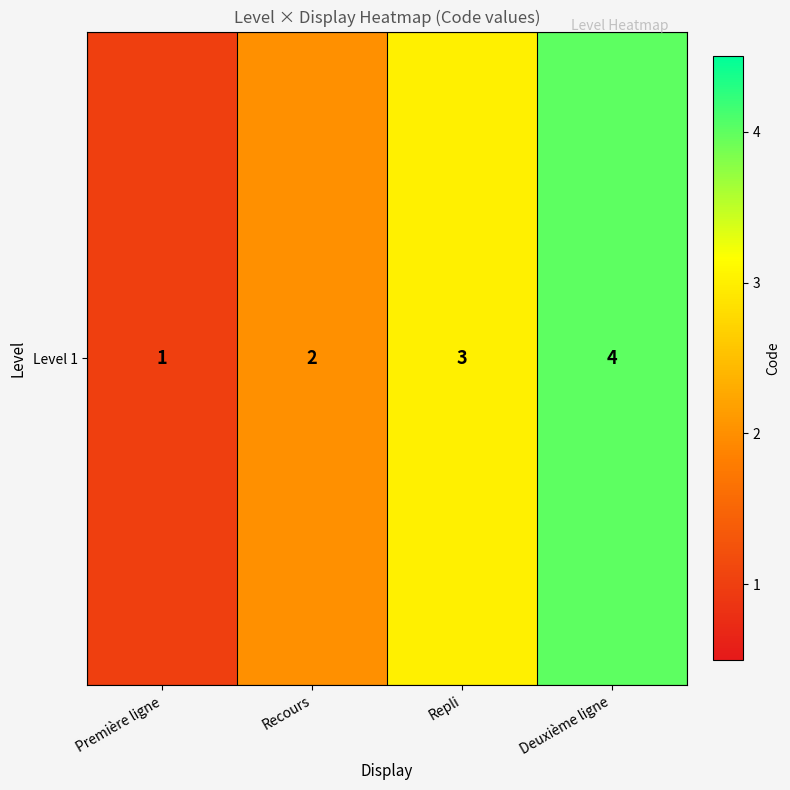

Read the value at Première ligne.

1